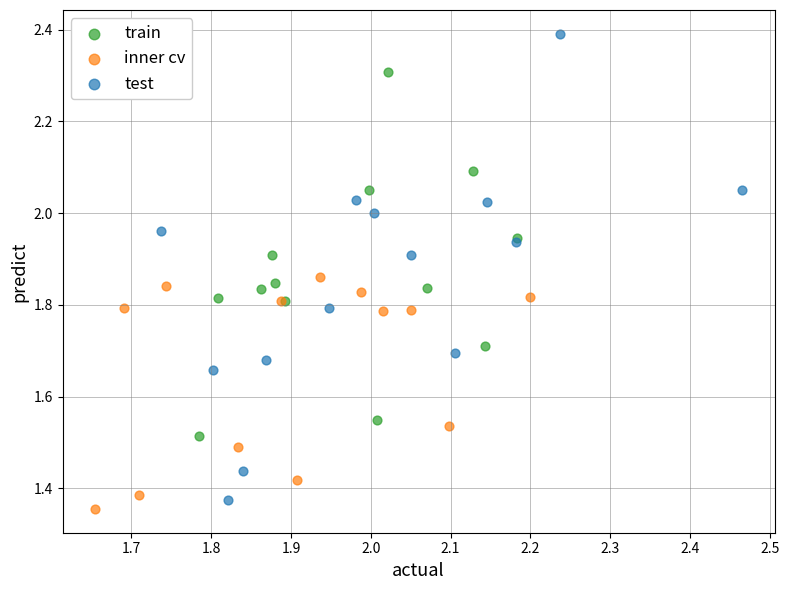

Which series has the largest Y range (max minus min)?

test